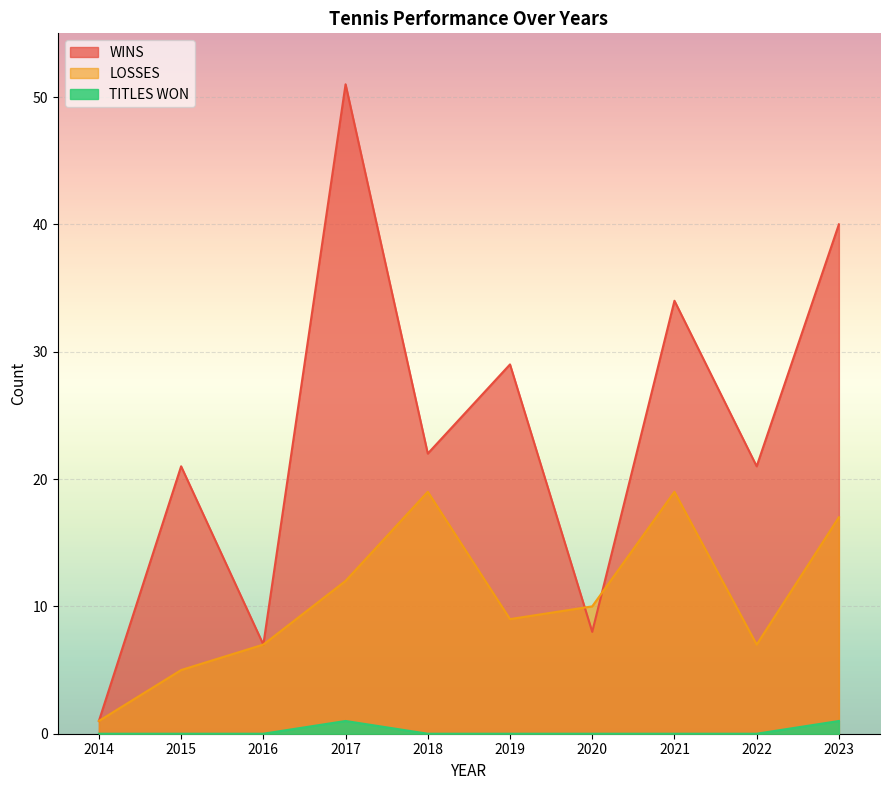

What is the difference between the LOSSES values at 2023 and 2021?

2